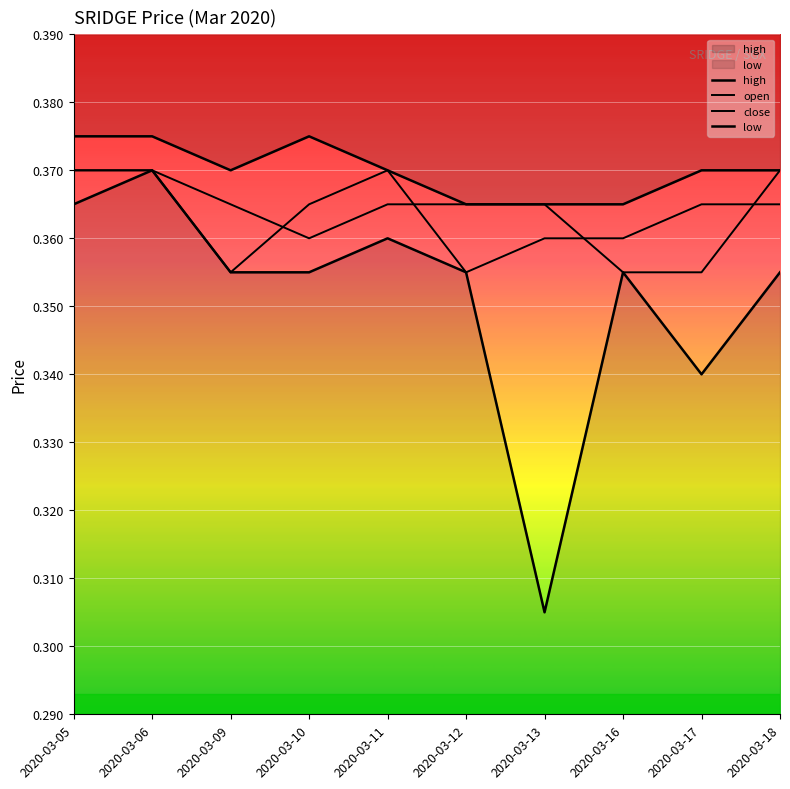

Rank the categories by close value from highest to lowest.

2020-03-05, 2020-03-06, 2020-03-11, 2020-03-10, 2020-03-17, 2020-03-18, 2020-03-13, 2020-03-16, 2020-03-09, 2020-03-12